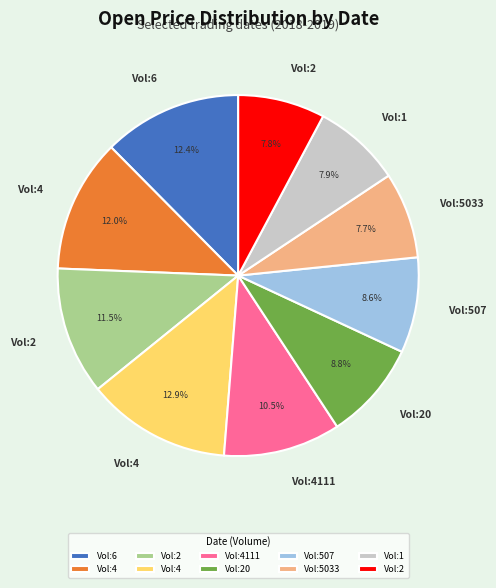

Does any single category account for the majority?

No